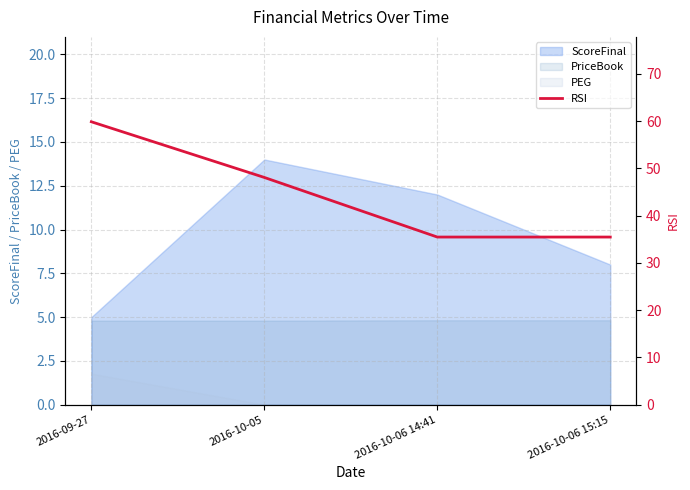

What is the greatest value displayed?

59.9